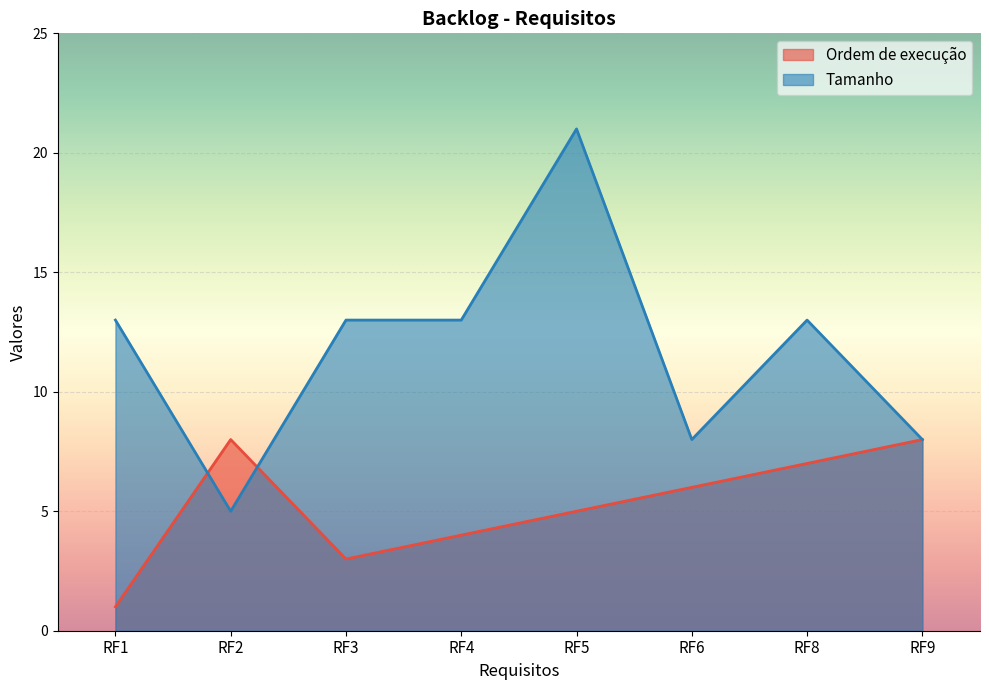

Between RF8 and RF2, which is larger?

RF2